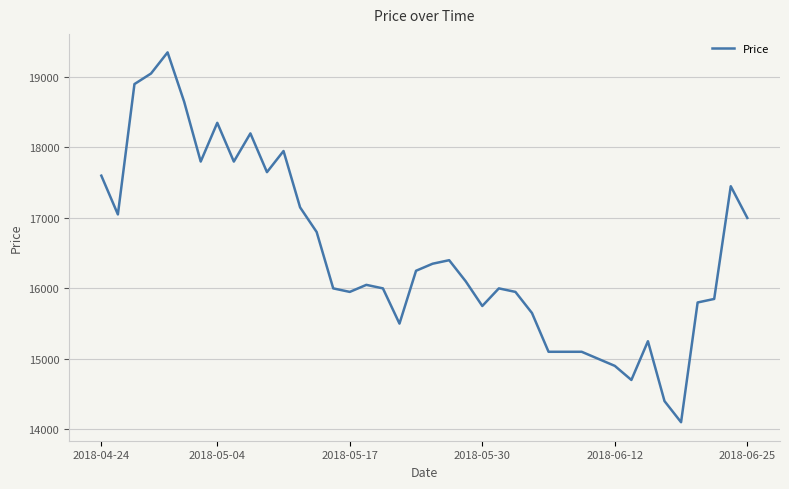

What is the greatest value displayed?

19350